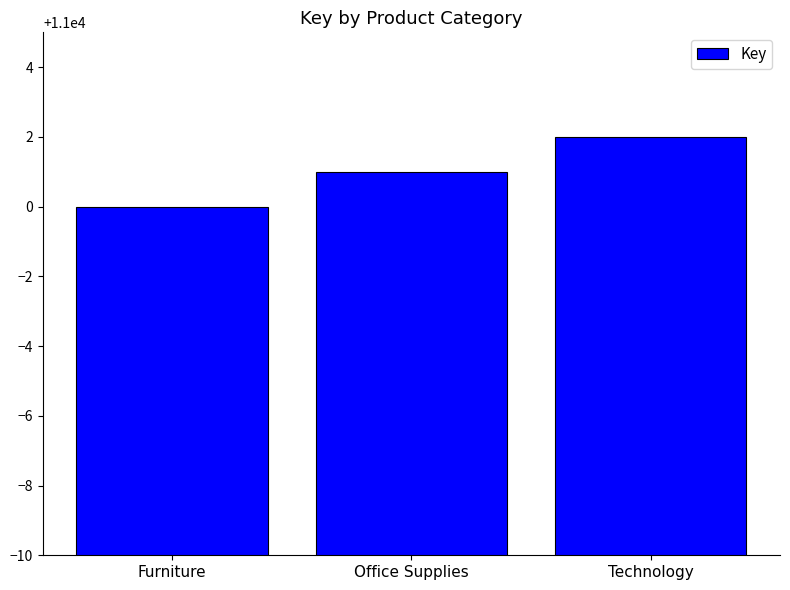

At which label is the value closest to 11001?

Office Supplies